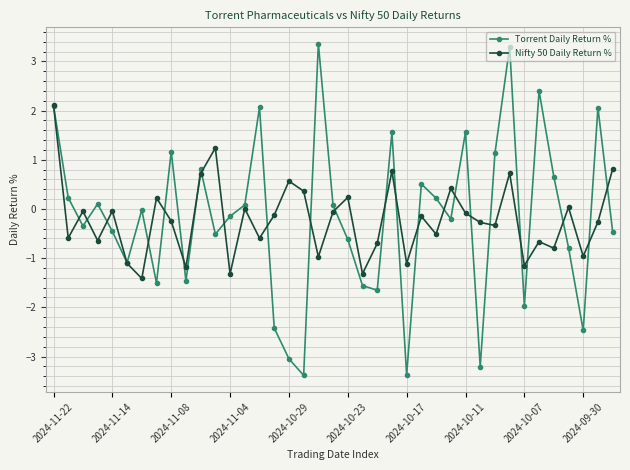

Rank the series by their maximum value, from highest to lowest.

Torrent Daily Return %, Nifty 50 Daily Return %